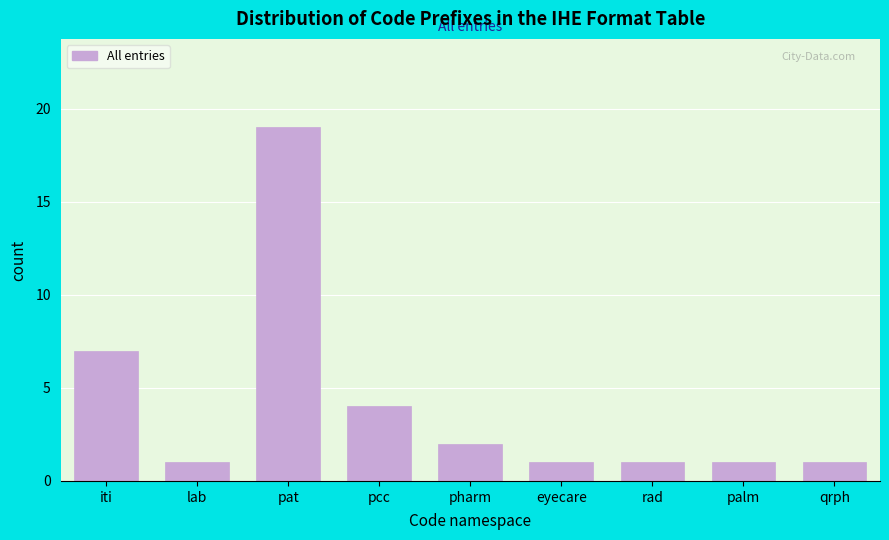

Reading left to right, extract all data points from this chart.

7	1	19	4	2	1	1	1	1